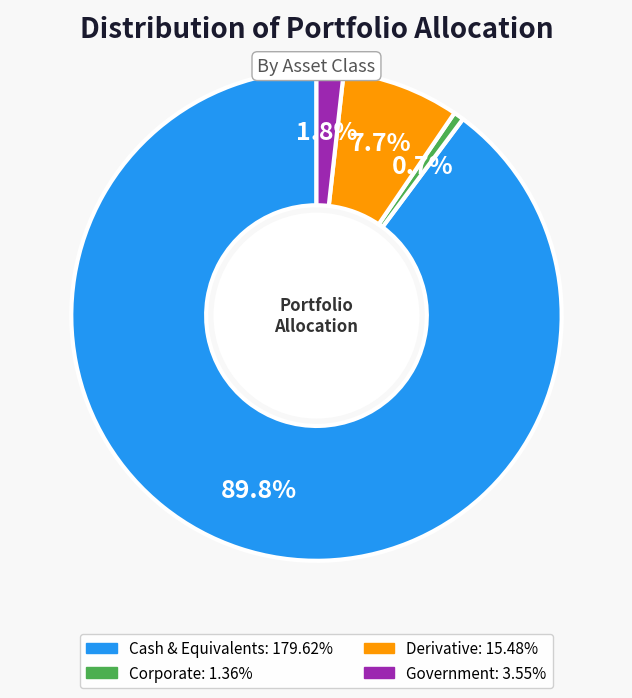

Is there a majority slice in this chart?

Yes